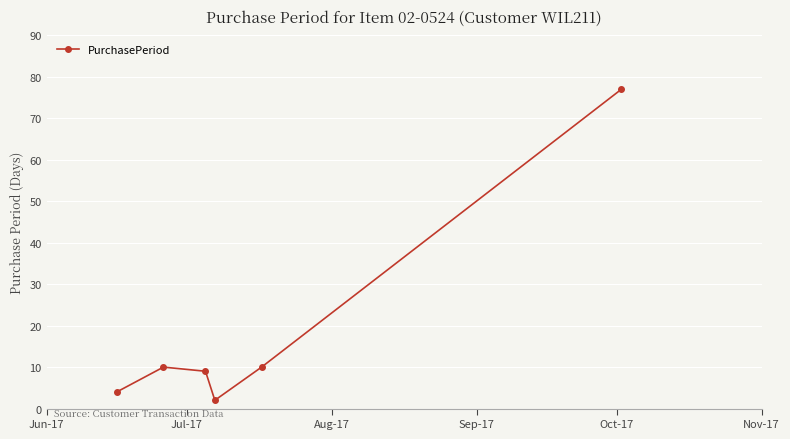

Reading left to right, transcribe all the data shown in this chart.

4	10	9	2	10	77